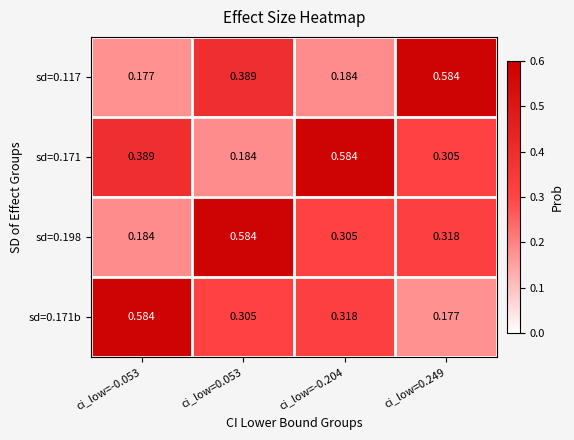

Is the value of sd=0.171b at ci_low=0.053 greater than the value of sd=0.117 at ci_low=0.053?

No